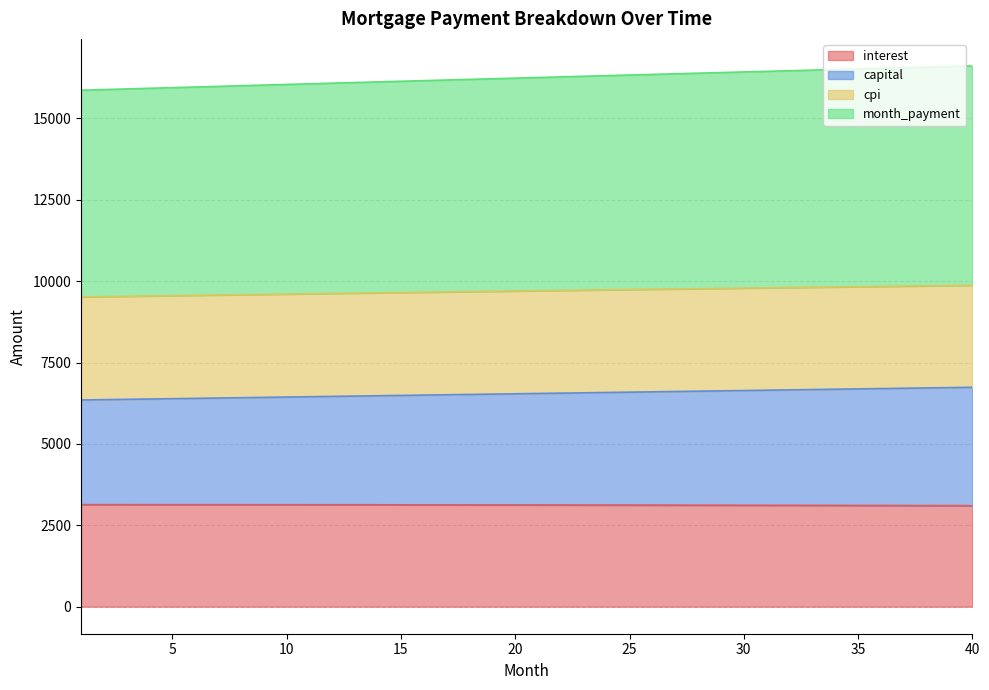

What is the difference between the second highest and second lowest values in the capital series?

370.1